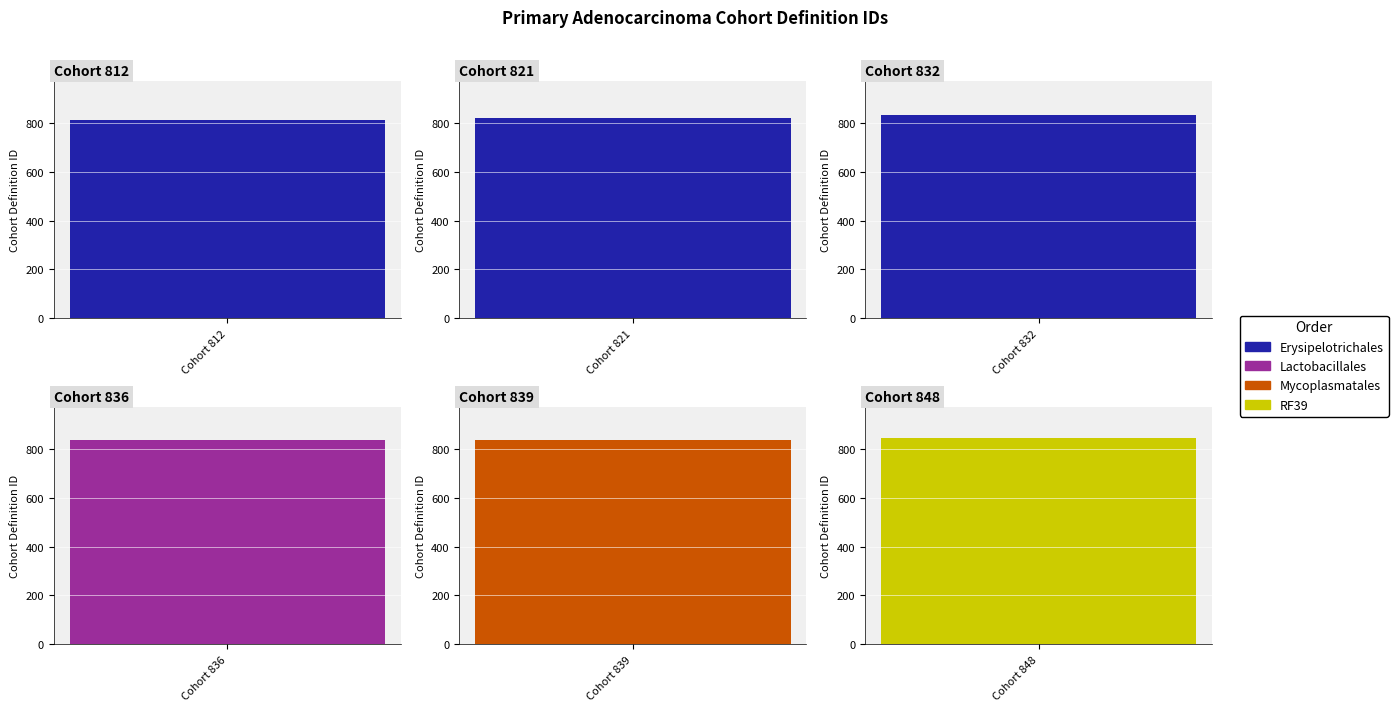

What is the value of the 2nd bar from the left?

821